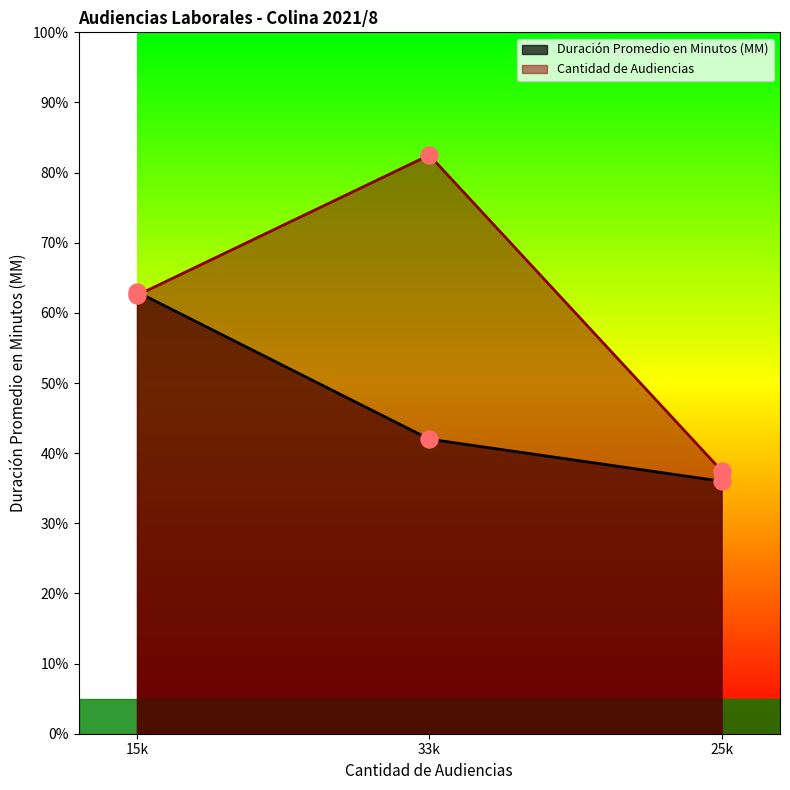

What is the total value across all series at 33k?

124.5